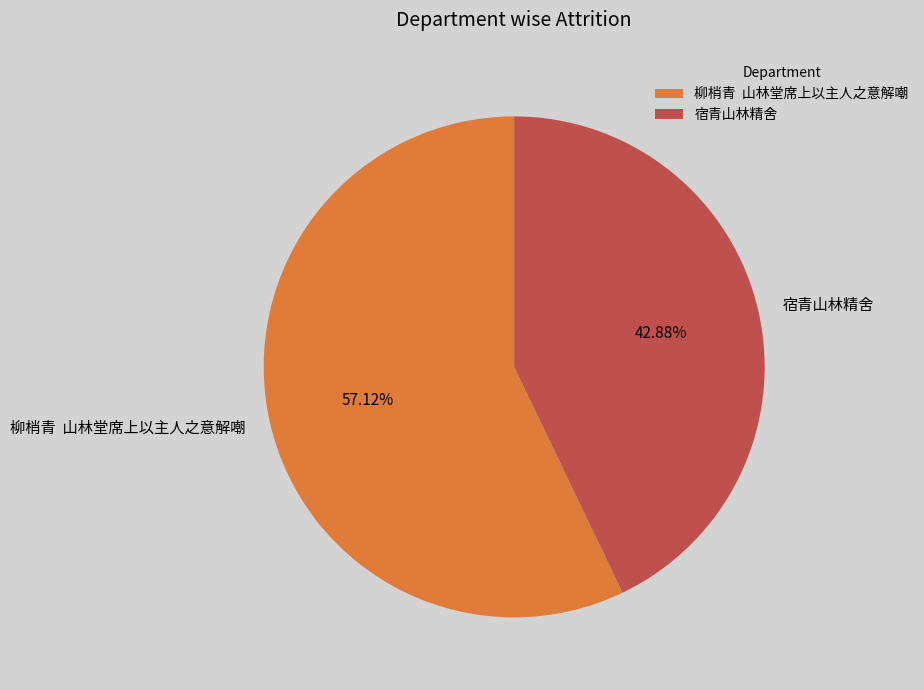

Combined, do 宿青山林精舍 and 柳梢青 山林堂席上以主人之意解嘲 account for over 50%?

Yes